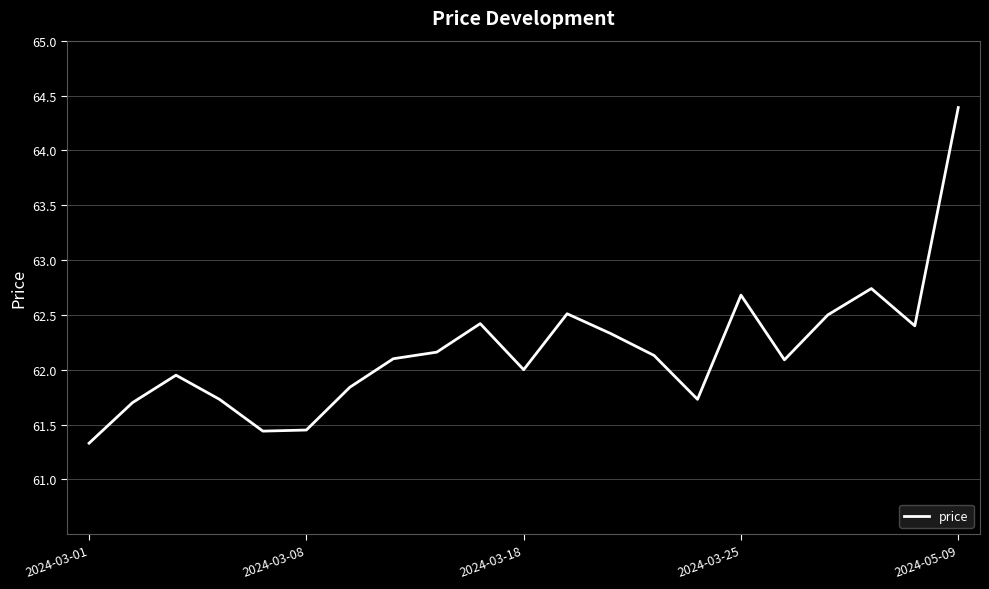

What is the maximum value shown in the chart?

64.4